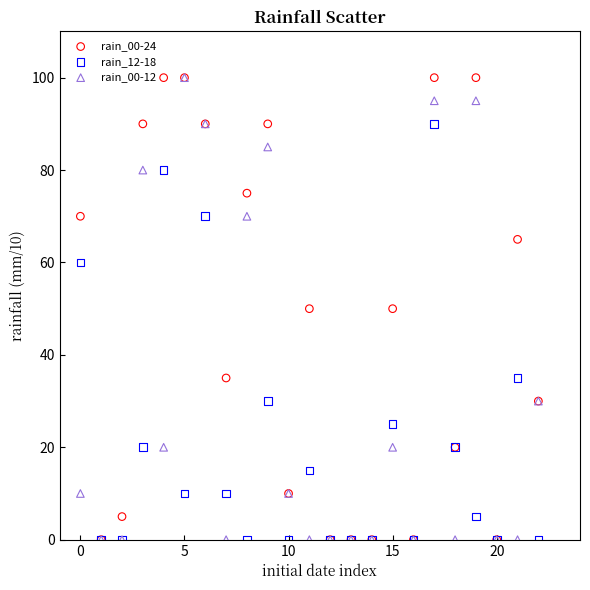

What are all the series names shown in the legend?

rain_00-24, rain_12-18, rain_00-12